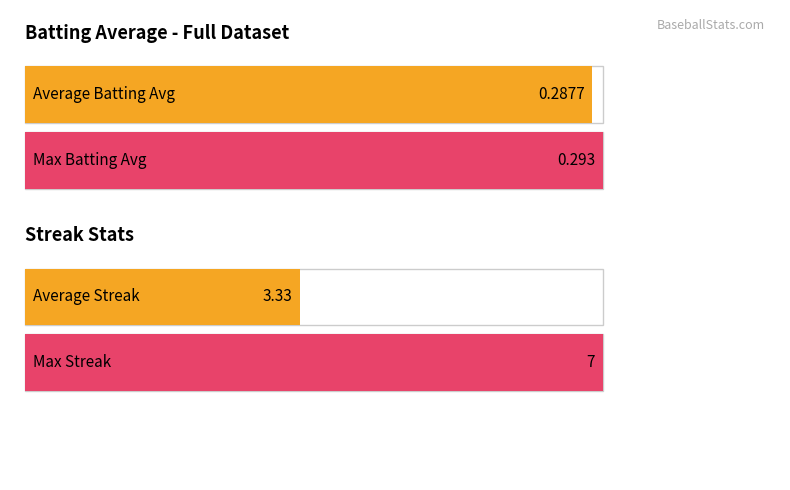

Is it true that Streak equals 1.7 at Matt Wieters?

False